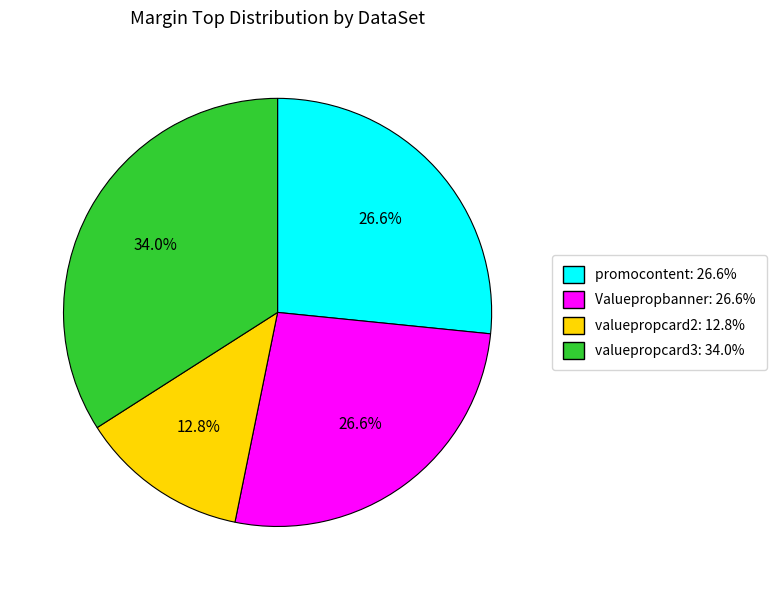

What percentage is the valuepropcard2 slice, to the nearest percent?

13%